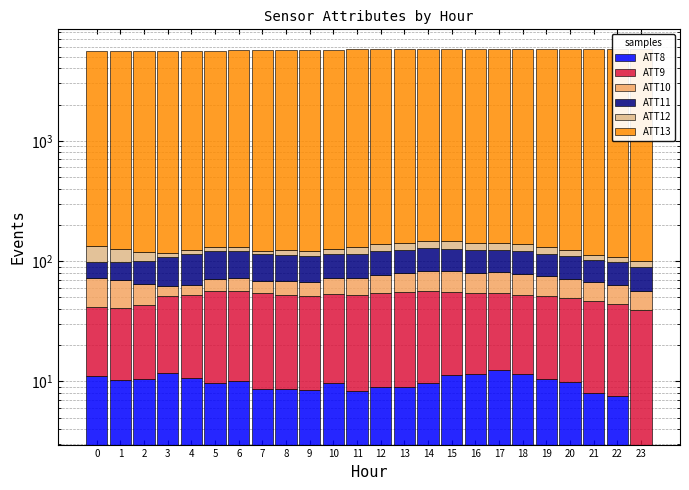

What is the difference between the ATT13 values at 19 and 23?

16.4